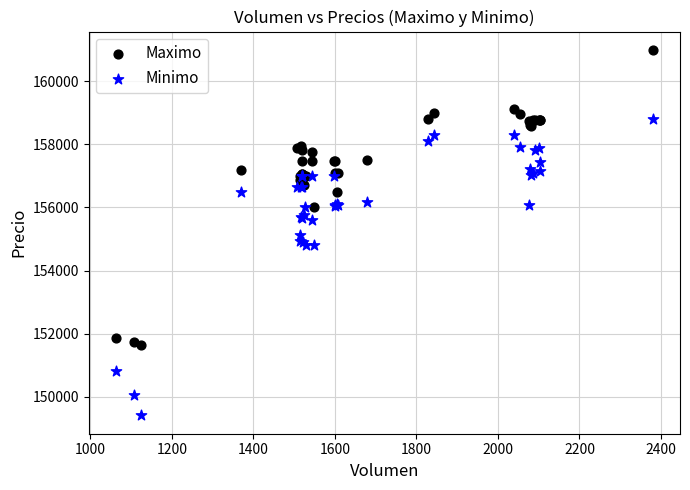

Which series reaches the minimum Y coordinate?

Minimo